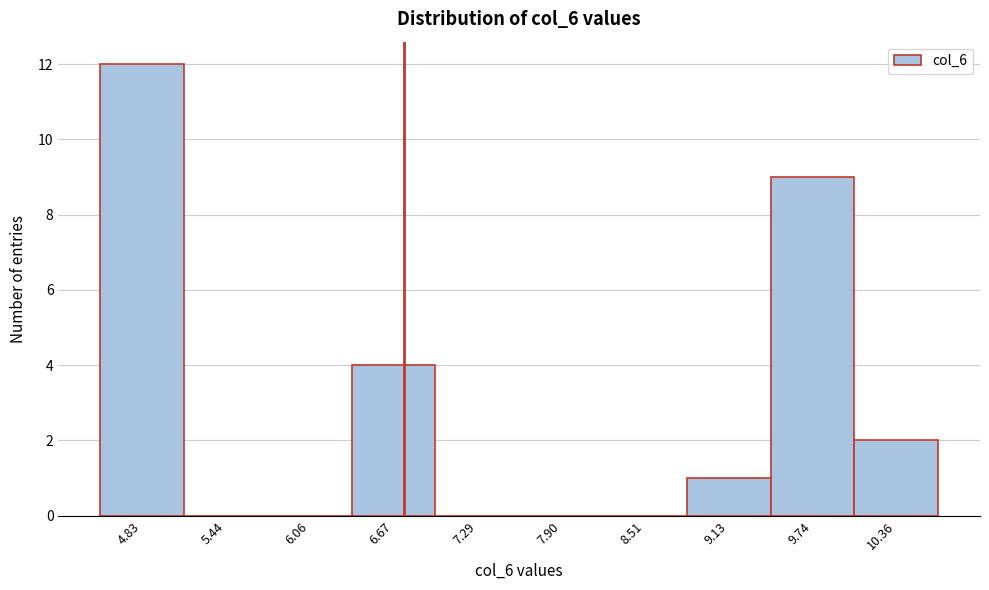

Reading left to right, transcribe all the data shown in this chart.

4.83=12	5.44=0	6.06=0	6.67=4	7.29=0	7.90=0	8.51=0	9.13=1	9.74=9	10.36=2